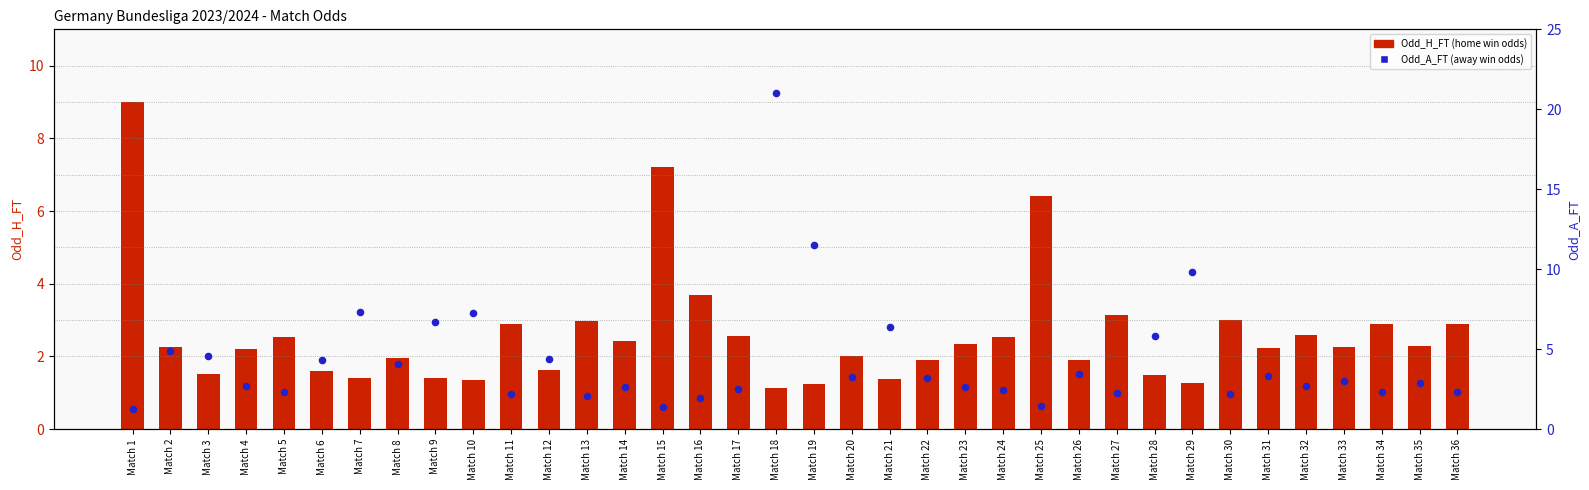

Which series reaches the maximum Y coordinate?

Odd_A_FT